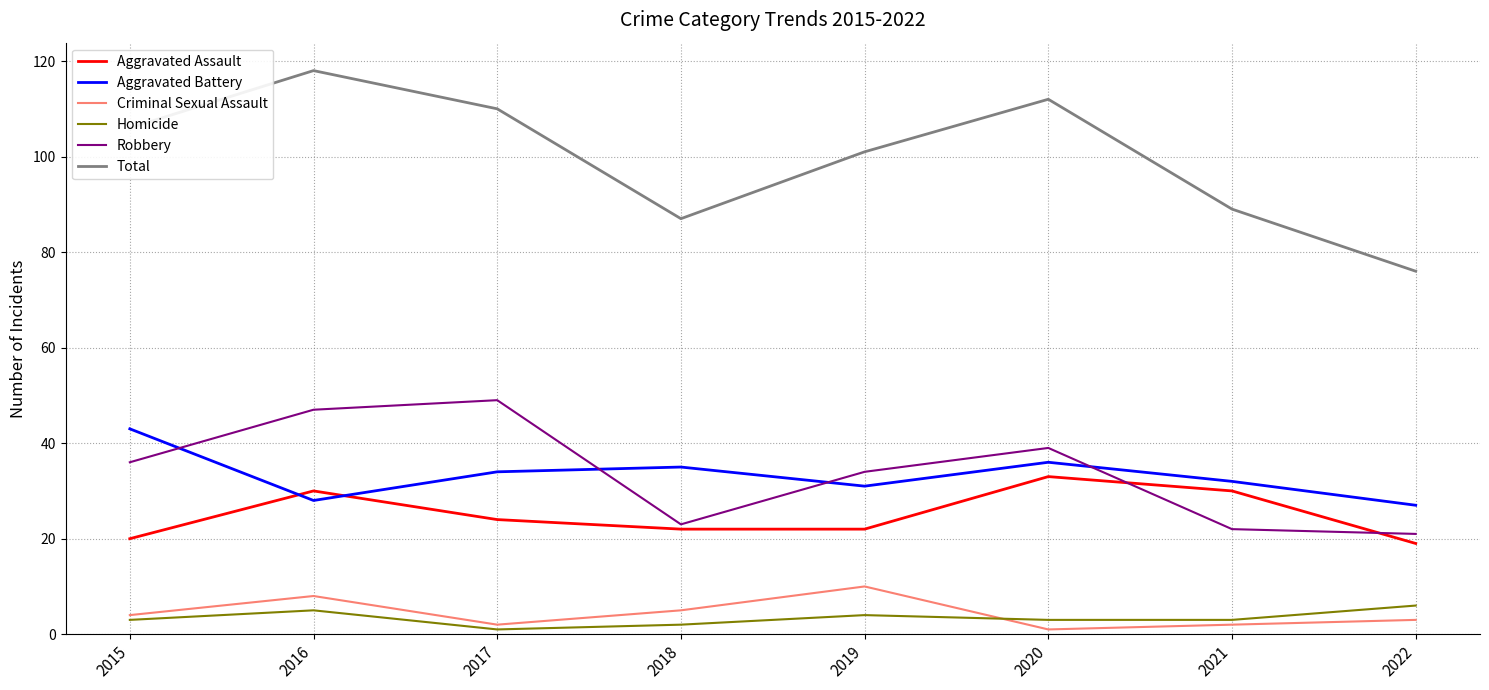

At 2017, list the series in order from smallest to largest.

Homicide, Criminal Sexual Assault, Aggravated Assault, Aggravated Battery, Robbery, Total